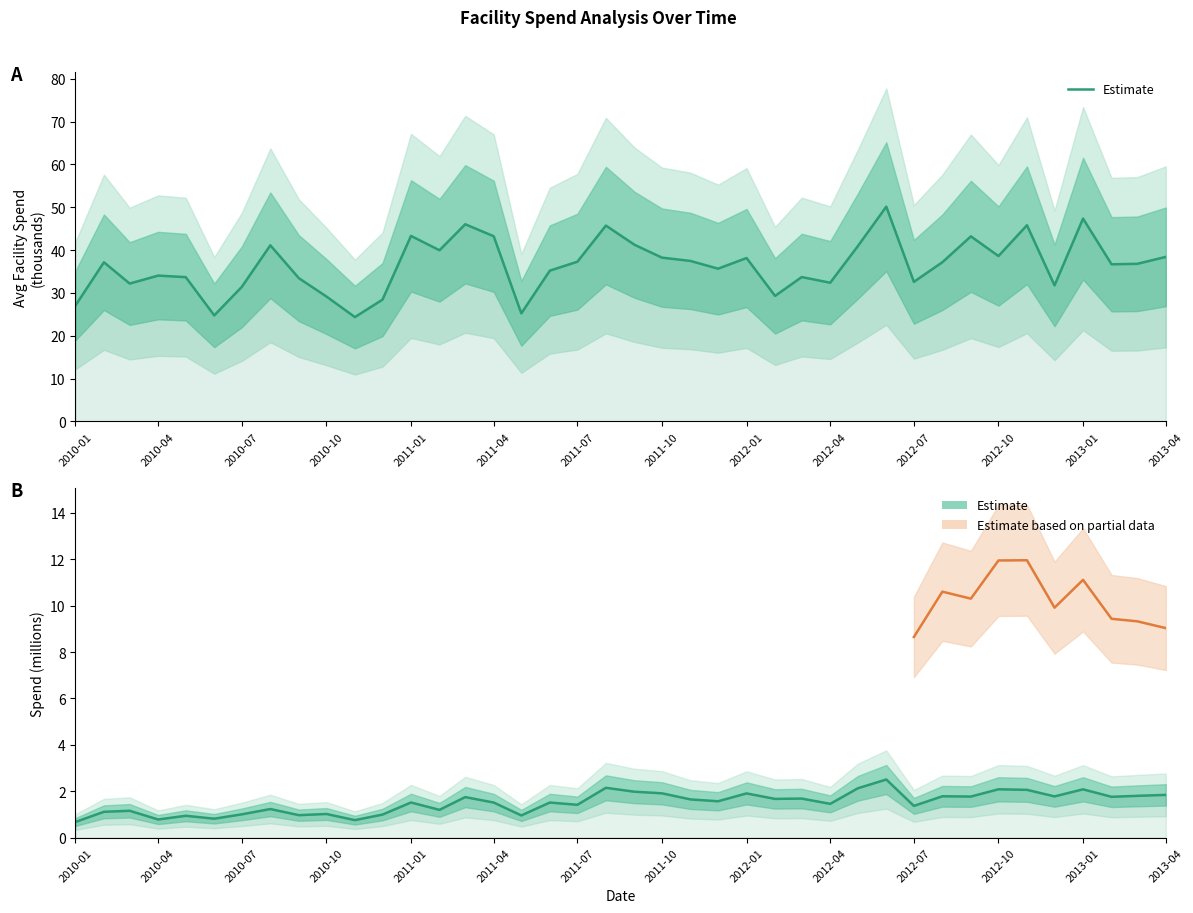

How many interior local peaks does the TOTAL_SPEND series have?

14